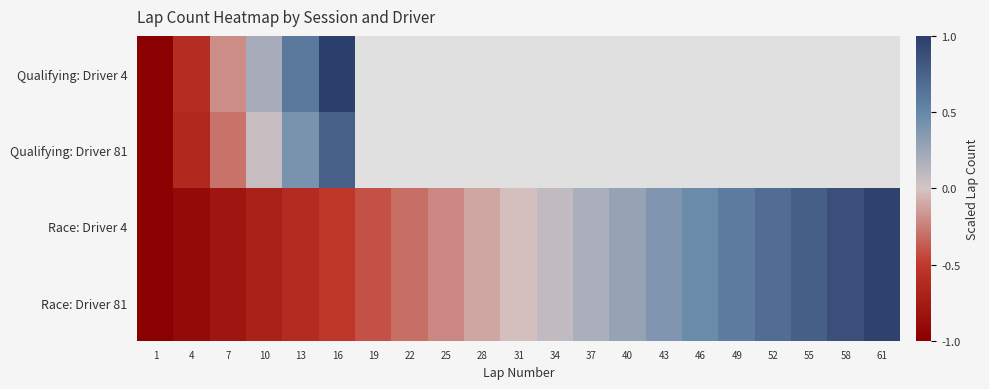

Which series has the largest total across all categories?

Race: Driver 4